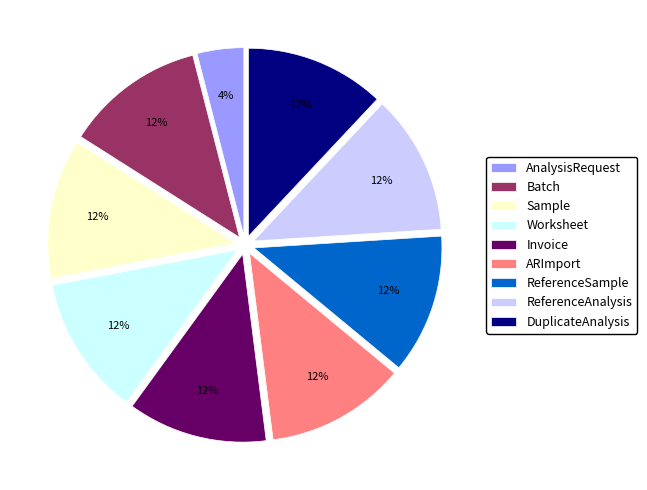

Combined, do Worksheet and Batch account for over 50%?

No